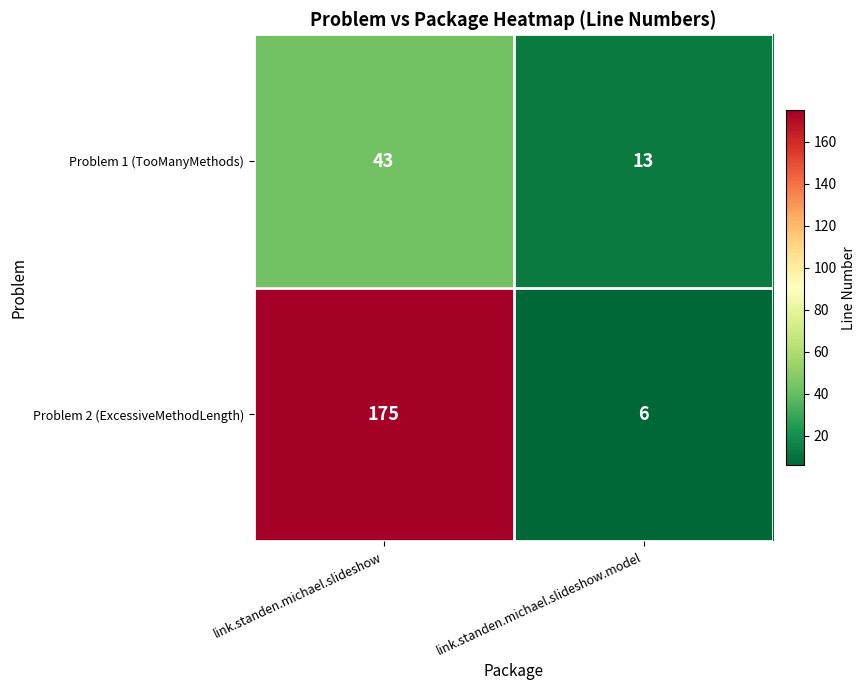

What is the sum of all Problem 1 (TooManyMethods) values?

56